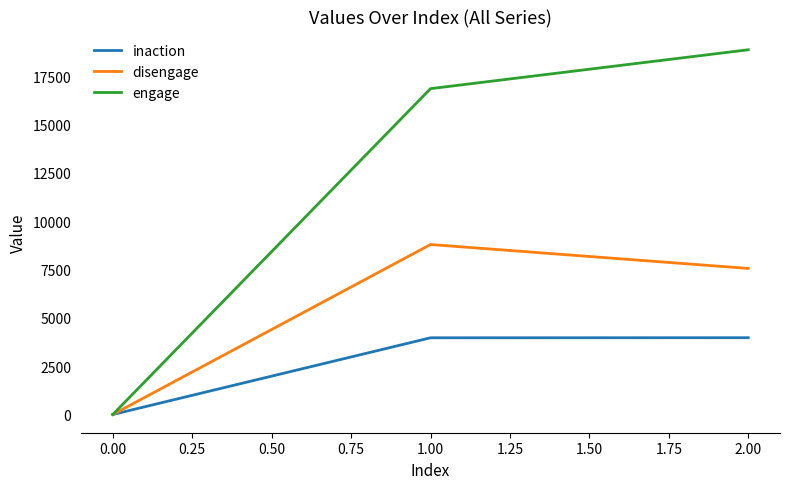

Which series has the largest range (max minus min)?

engage